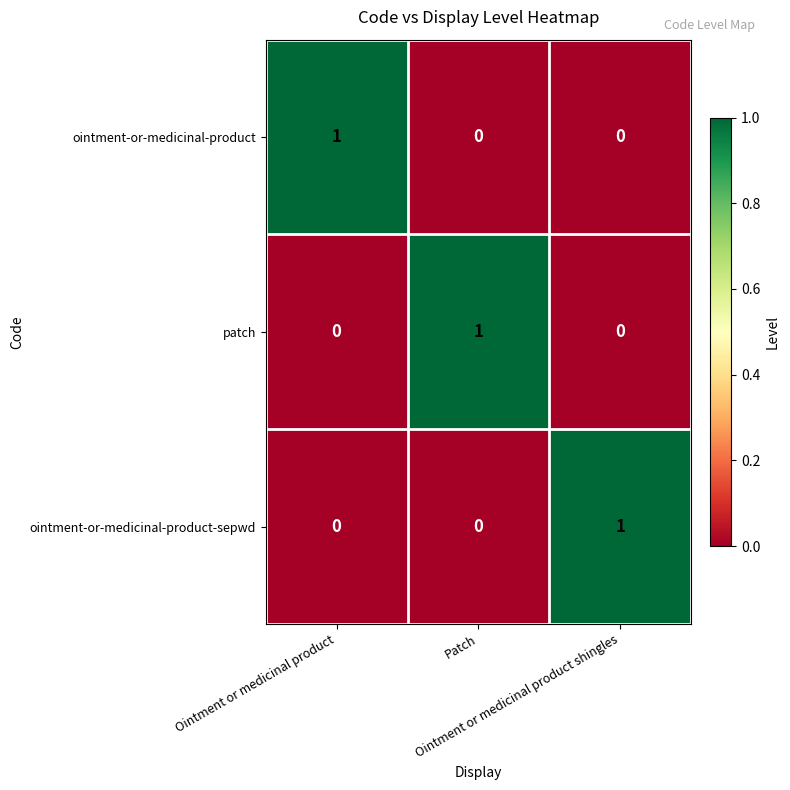

At how many categories does at least one series exceed 0?

3